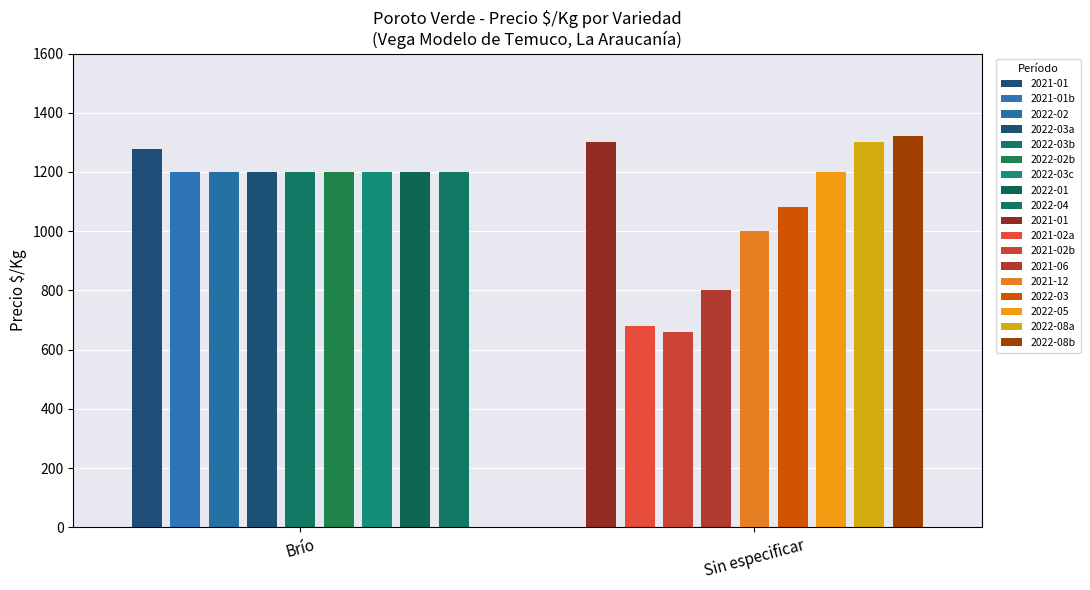

What is the approximate value of Sin especificar at 8, to the nearest 100?

1300